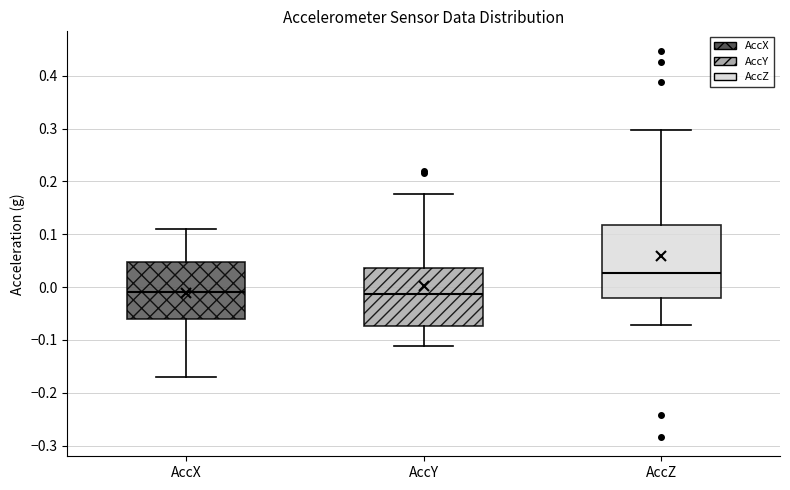

Which box is the tallest, from its lower edge to its upper edge?

AccZ